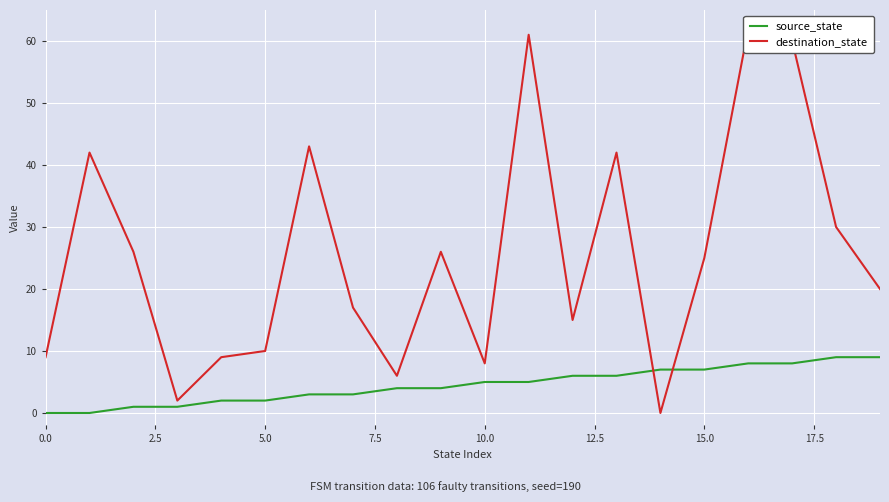

What is the difference between the source_state values at 15.0 and 0.0?

7